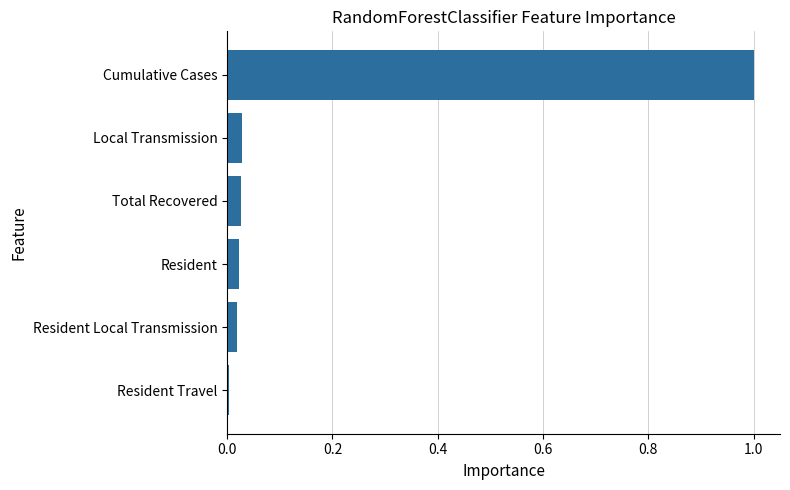

What is the sum of all values?

1.1